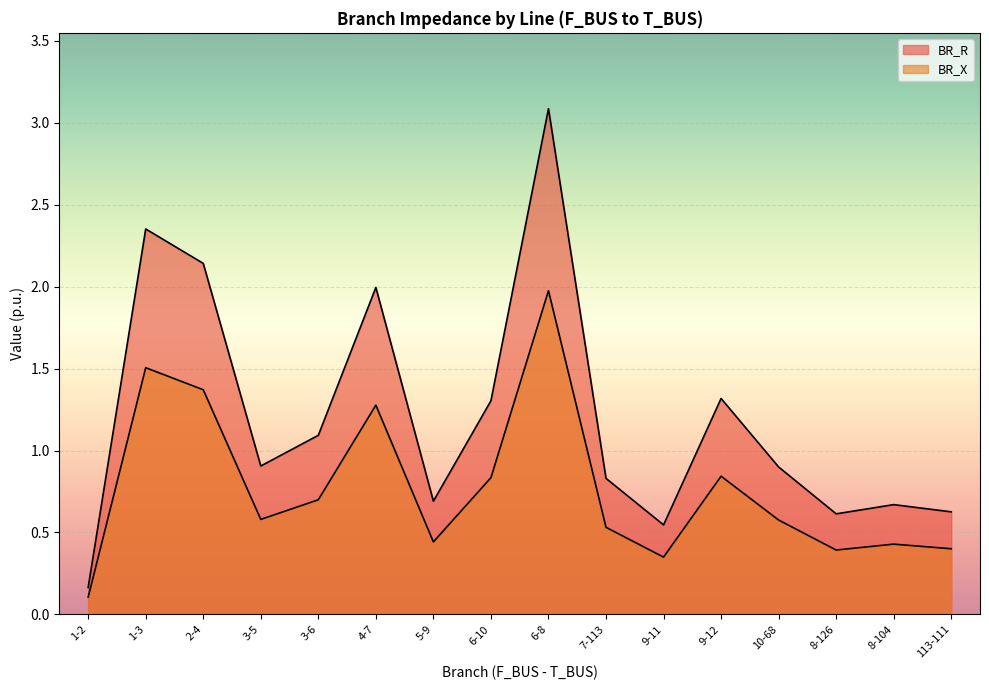

Is it true that BR_R equals 1.3 at 6-10?

True